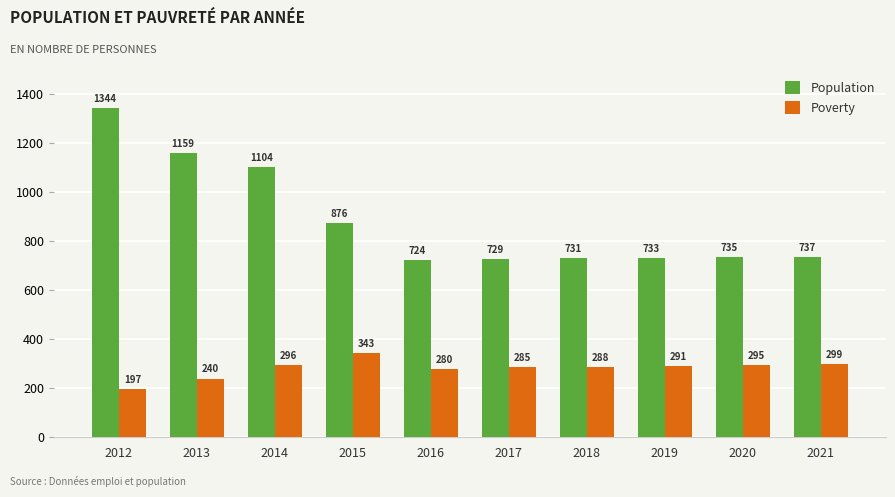

Does the chart contain stacked bars?

No